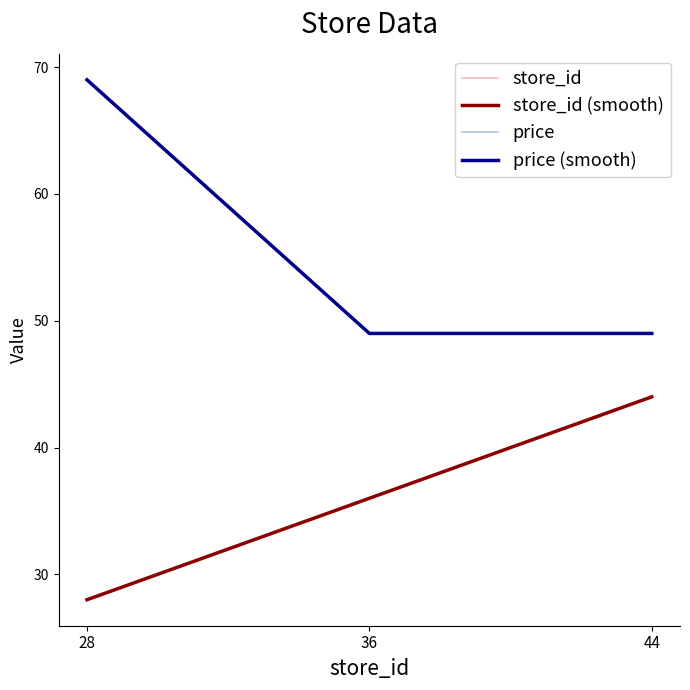

Which series has the widest spread of values?

price